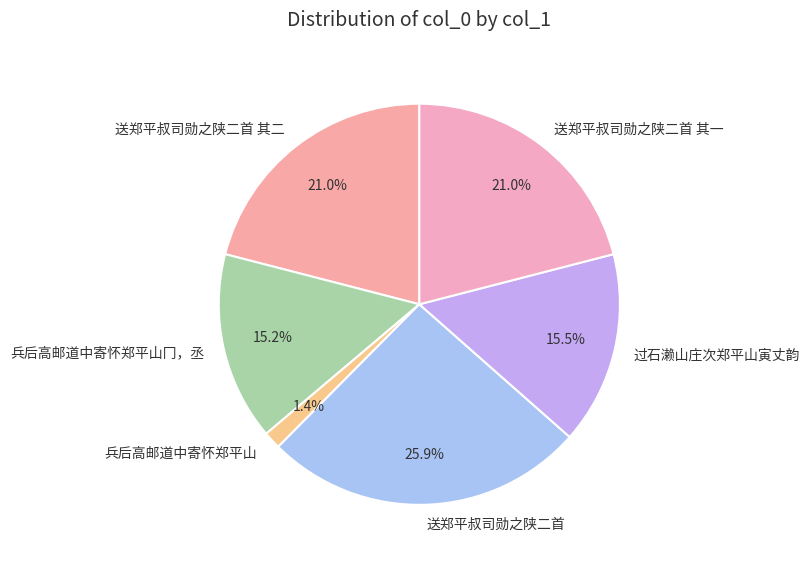

Does 送郑平叔司勋之陕二首 其二 account for over 50% of the chart?

No